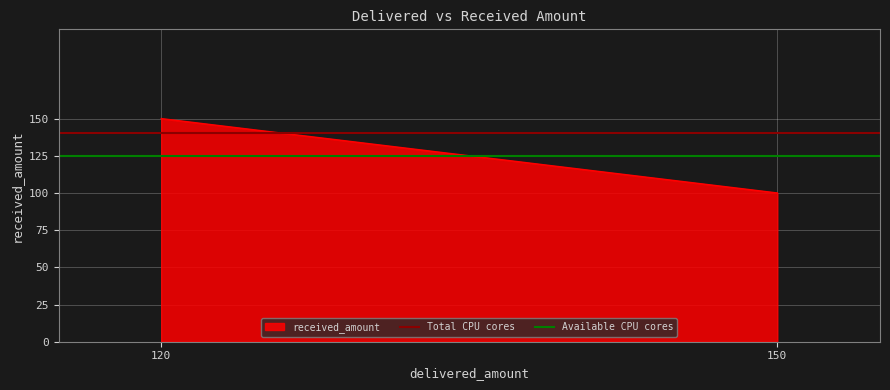

Which category has the lowest value across all series?

150